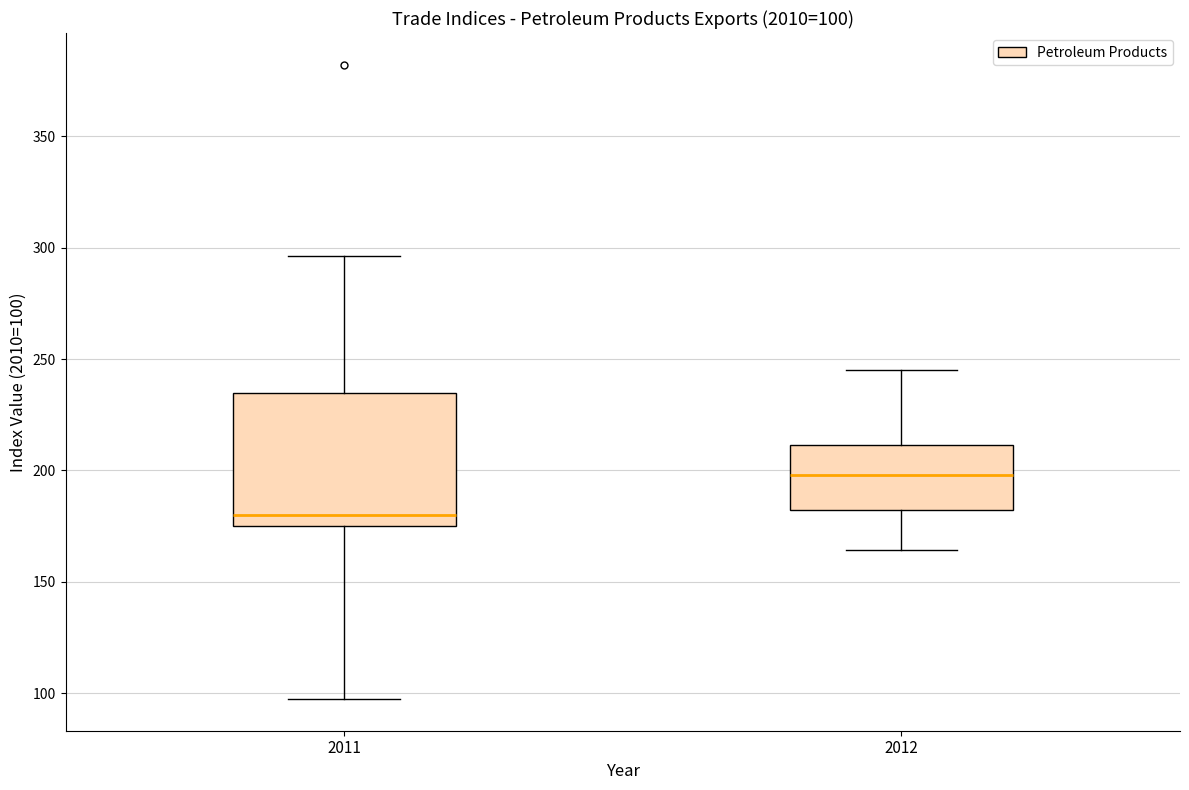

Which box's median line is the lowest?

2011